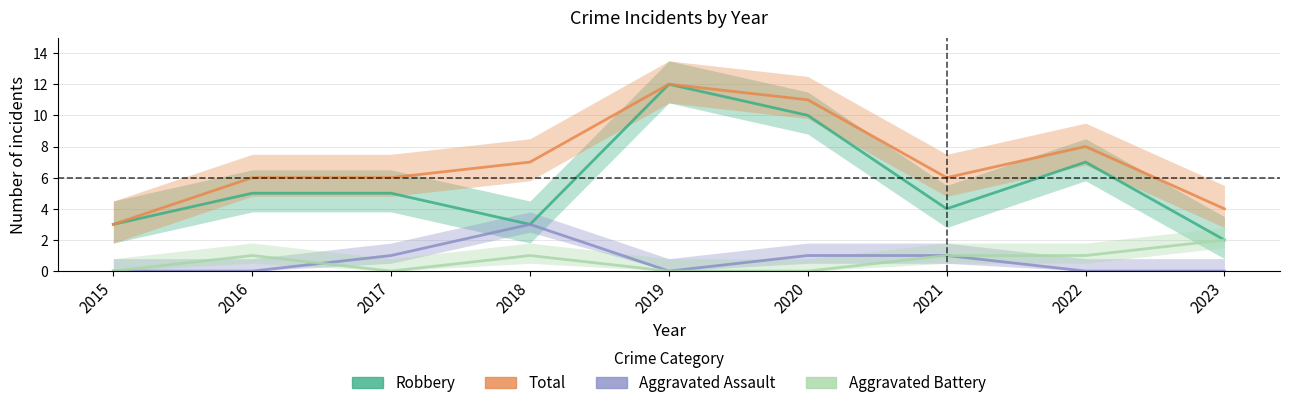

Reading left to right, list all the values displayed in this chart.

Robbery: 3	5	5	3	12	10	4	7	2
Total: 3	6	6	7	12	11	6	8	4
Aggravated Assault: 0	0	1	3	0	1	1	0	0
Aggravated Battery: 0	1	0	1	0	0	1	1	2